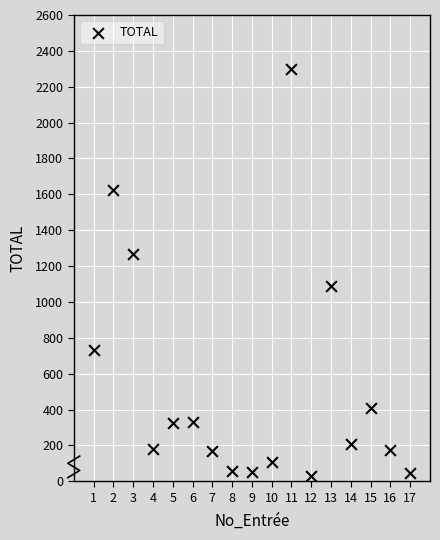

What is the range of Y values (max minus min)?

2267.5